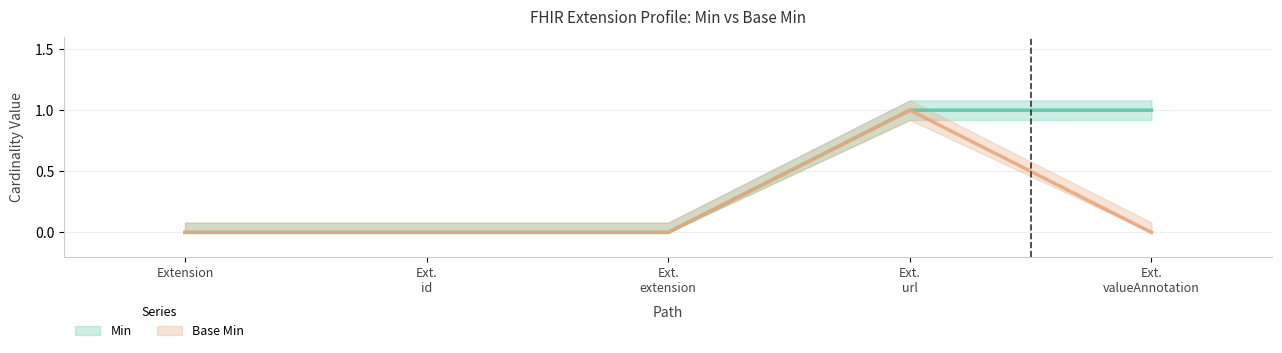

True or false: Min and Base Min cross at least once.

False